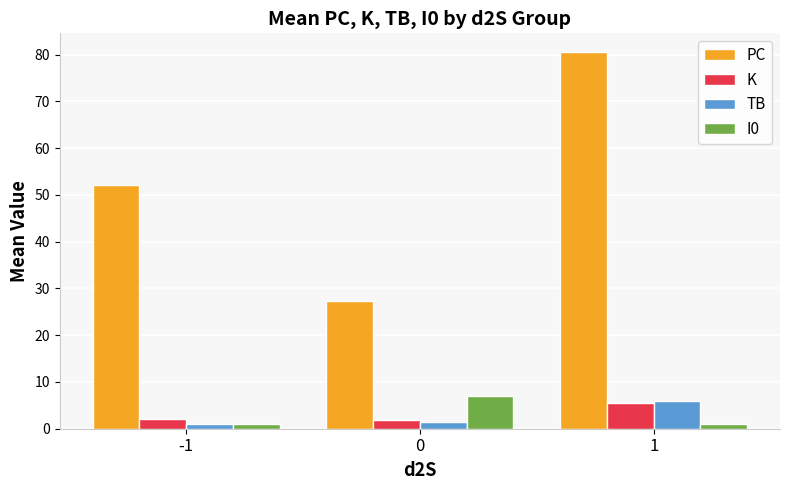

What is the lowest value of the K series?

1.8